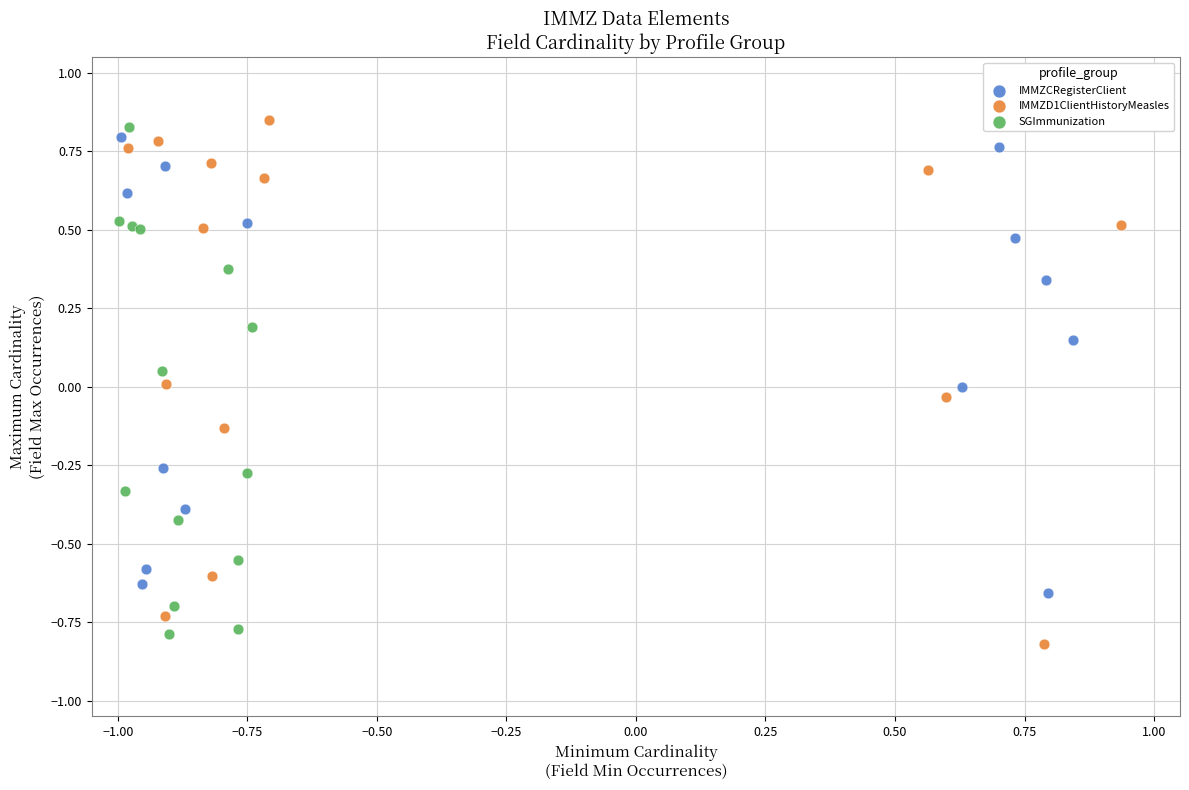

What are all the series names shown in the legend?

IMMZCRegisterClient, IMMZD1ClientHistoryMeasles, SGImmunization